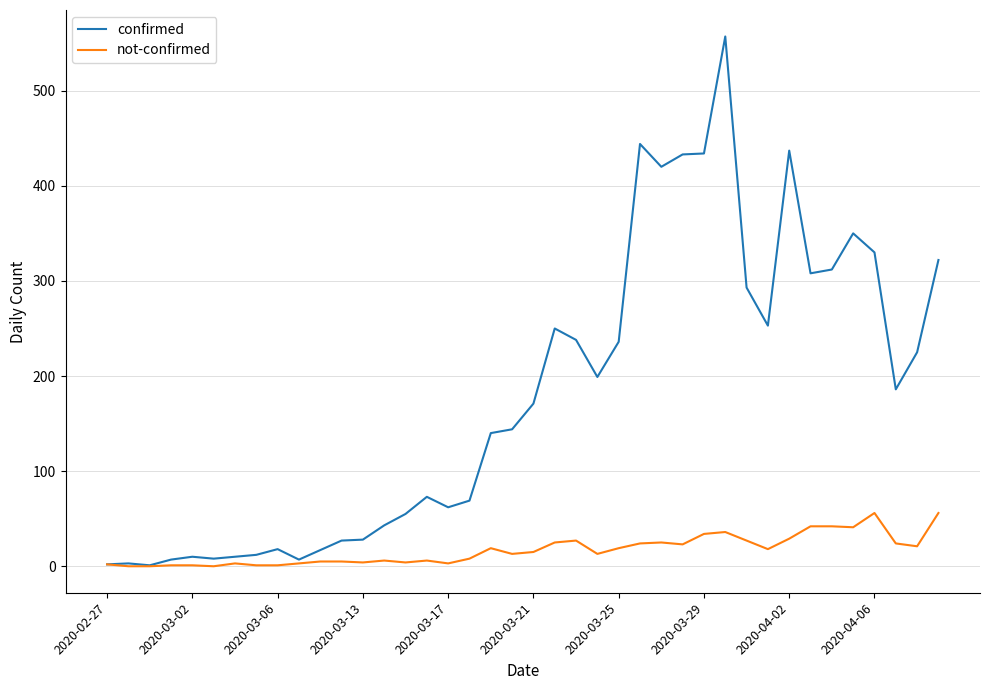

What is the highest value of the confirmed series?

557